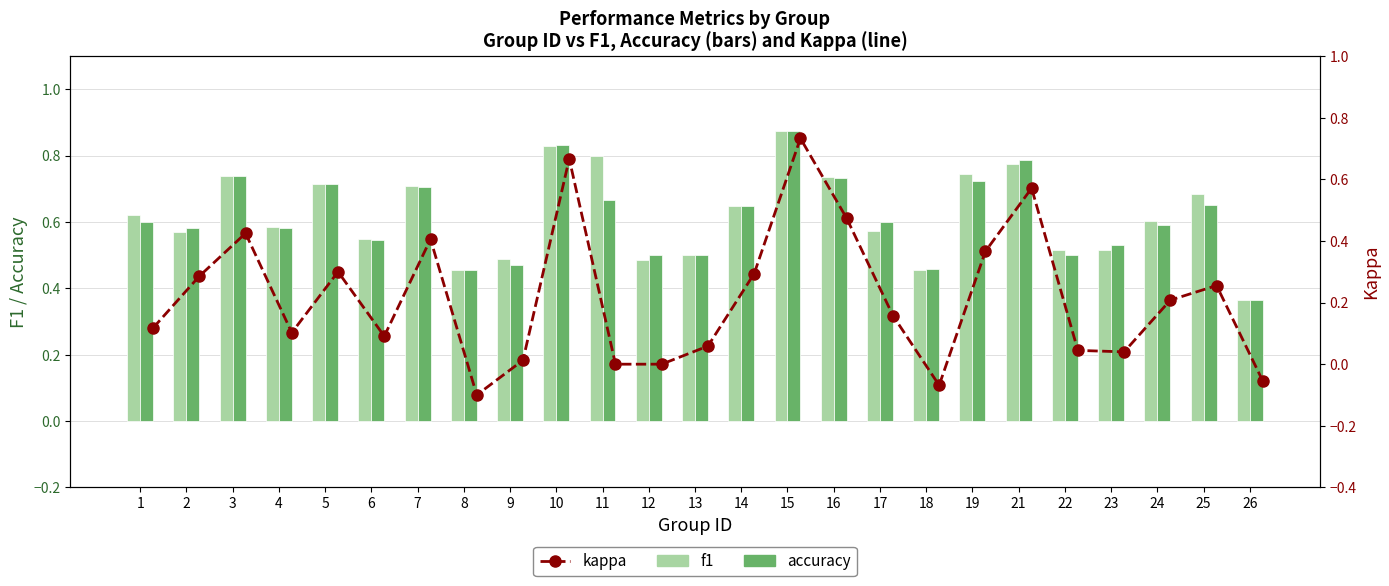

Which series has the largest range (max minus min)?

kappa